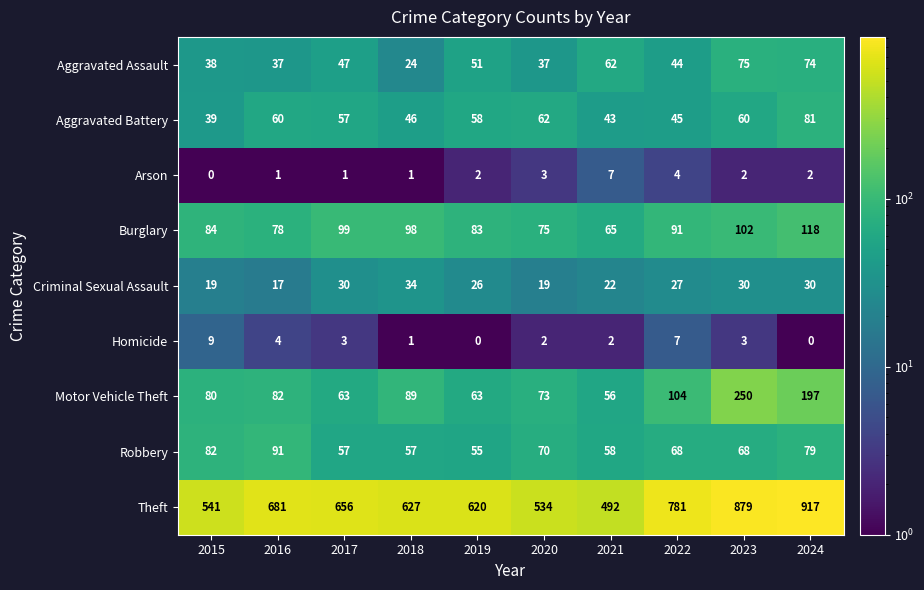

What is the sum of all Aggravated Battery values?

551